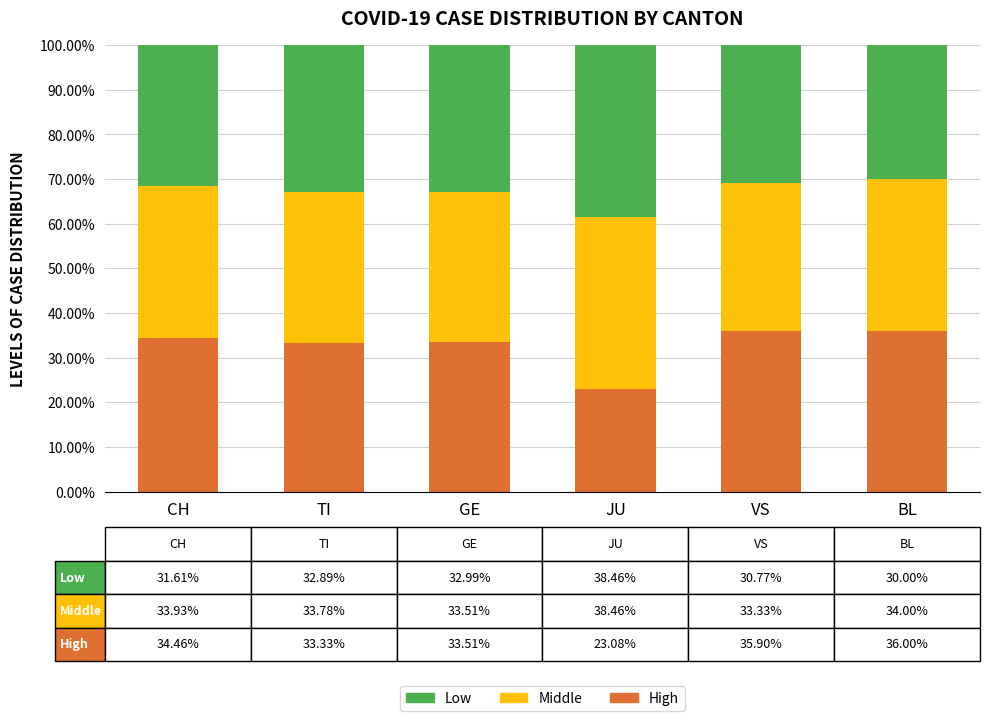

What is the total value across all series at CH?

100.0